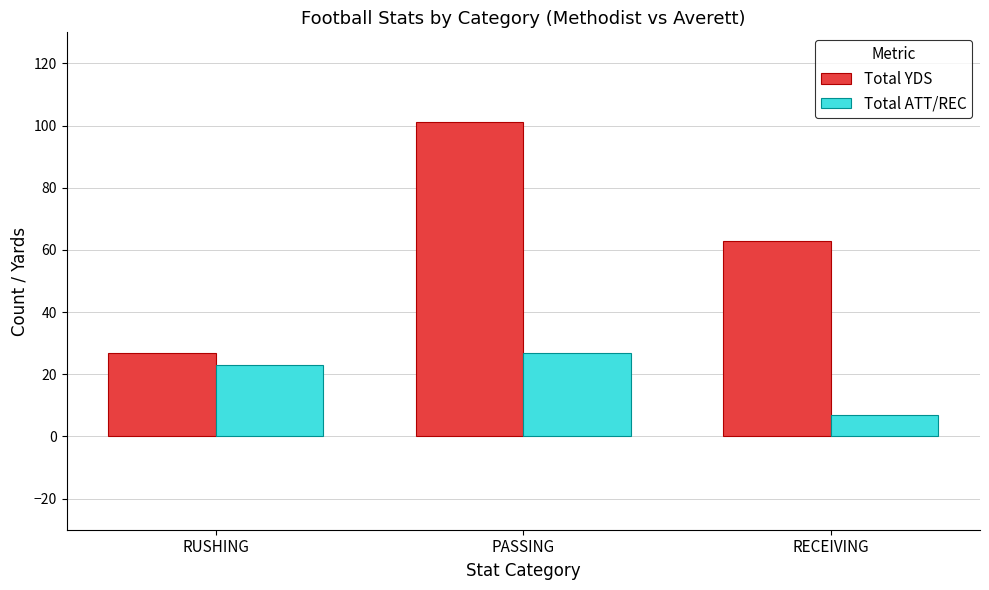

True or false: Total ATT/REC has a value of 18 at PASSING.

False